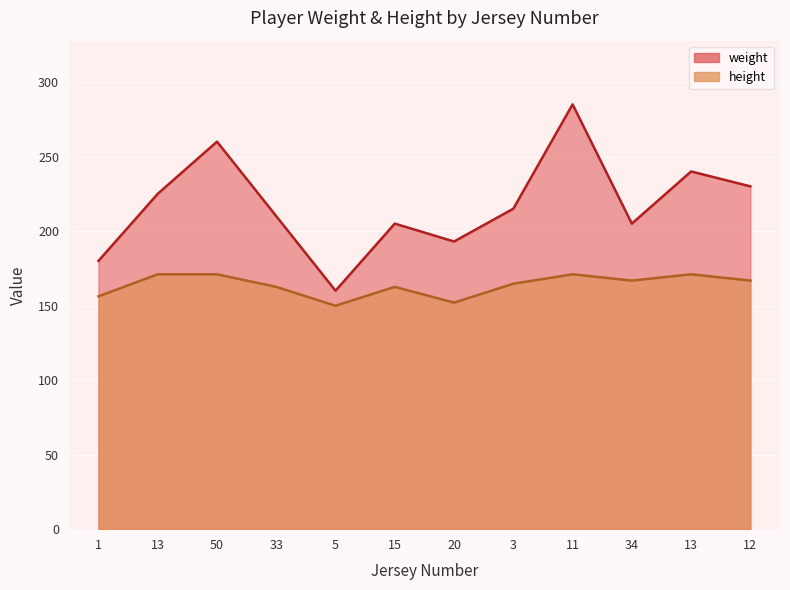

Reading right to left, transcribe all the data shown in this chart.

weight: 230.0	240.0	205.0	285.0	215.0	193.0	205.0	160.0	210.0	260.0	225.0	180.0
height: 166.8	171.0	166.8	171.0	164.7	152.0	162.6	149.9	162.6	171.0	171.0	156.2